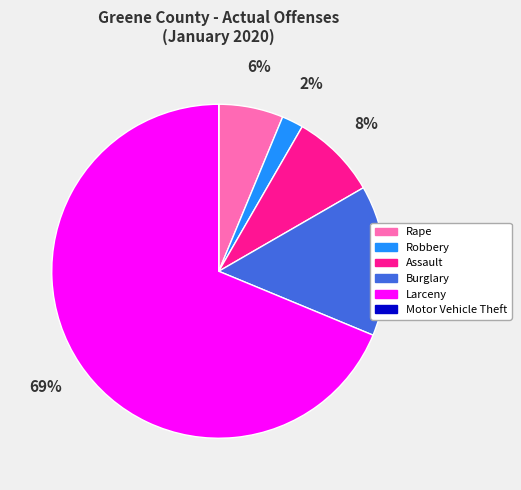

The Robbery slice represents 8% of the pie. True or false?

False